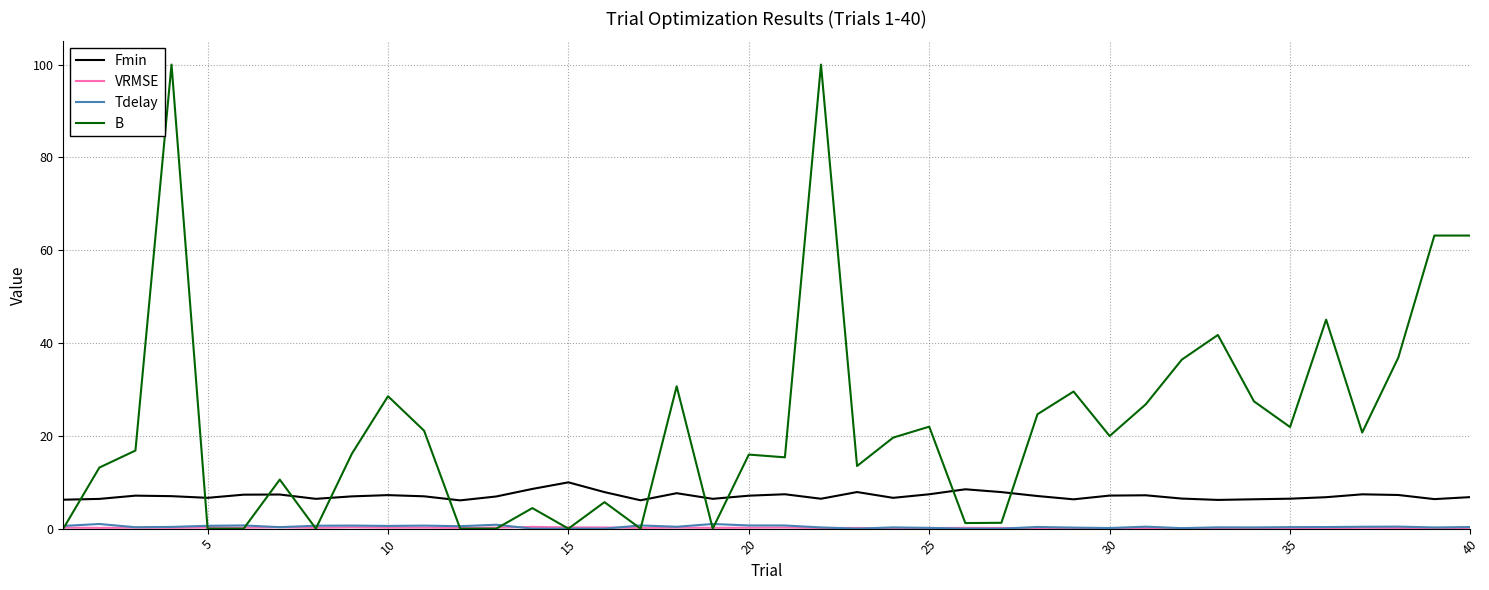

Which series has the largest total across all categories?

B